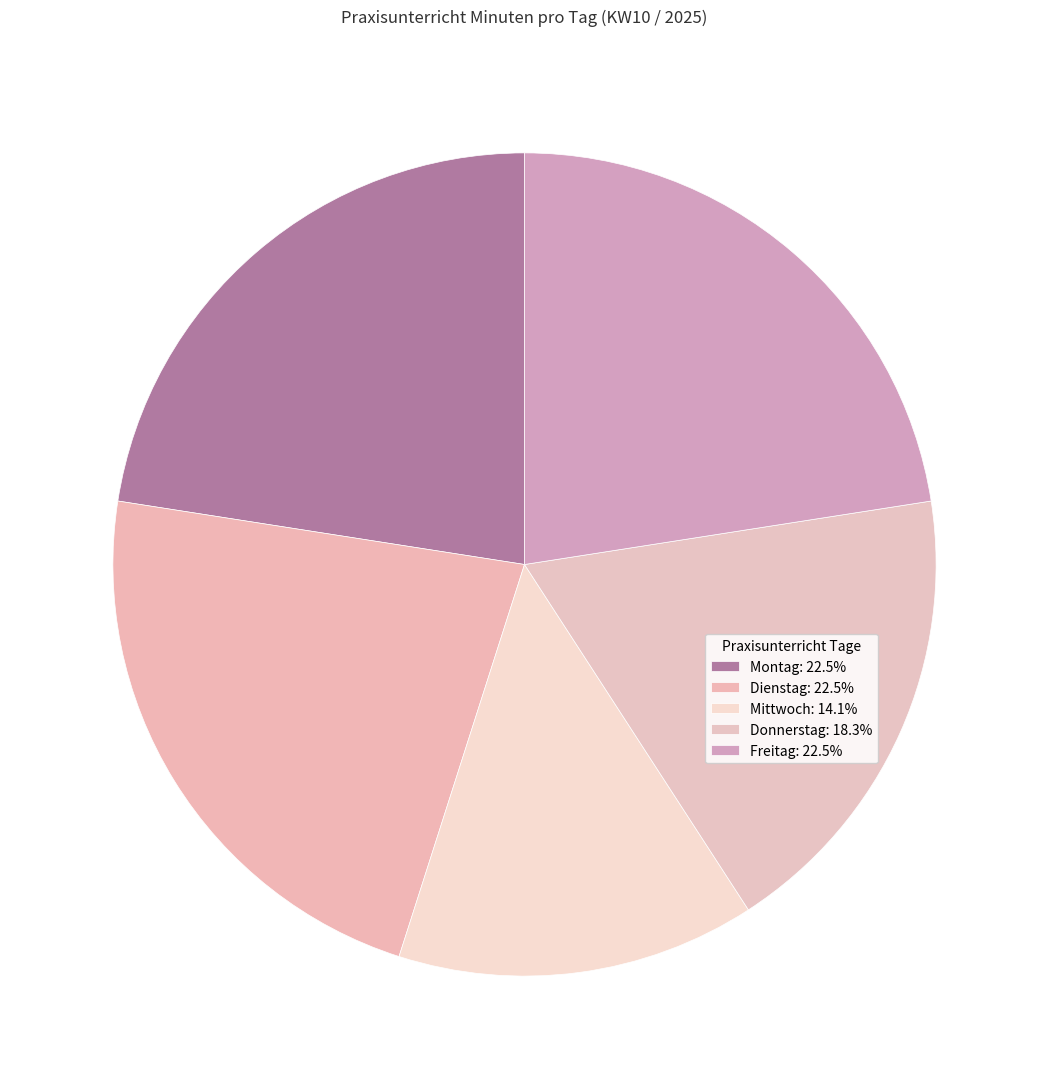

Is there a majority slice in this chart?

No